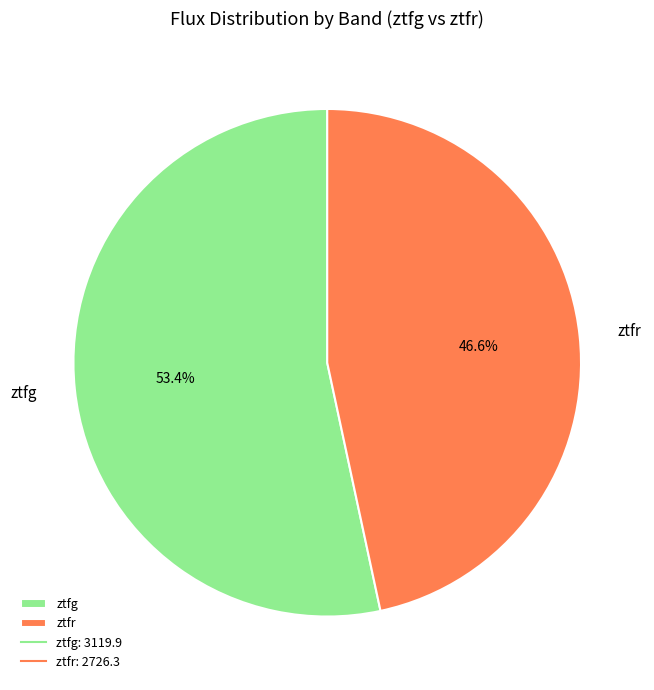

How many segments does this pie chart have?

2